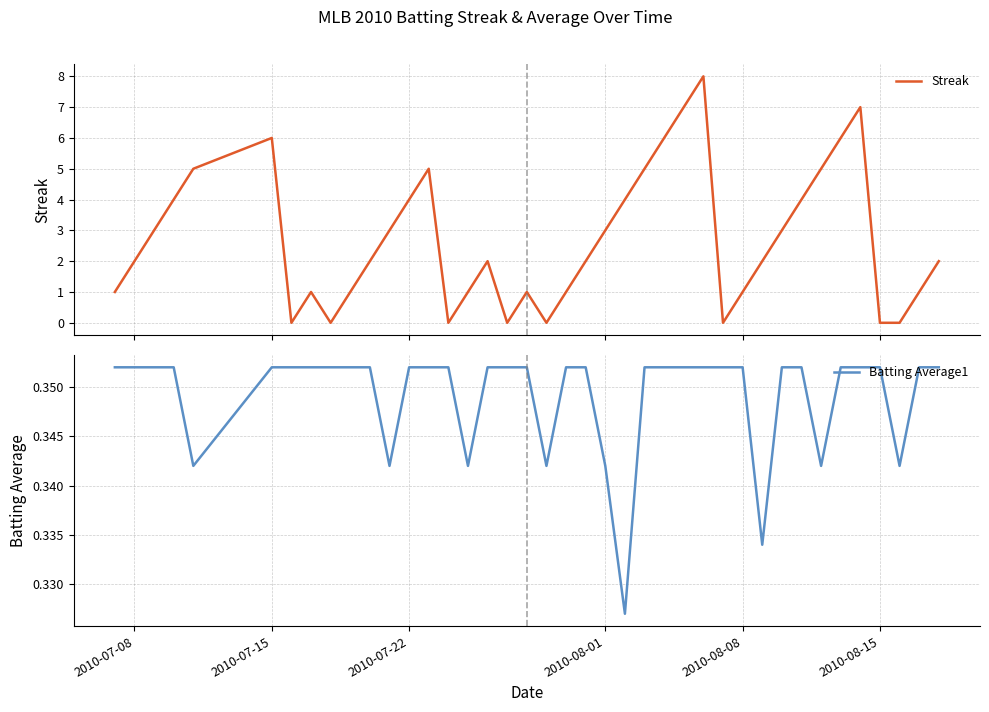

Is the value of Streak at 18 greater than the value of Batting Average1 at 18?

Yes